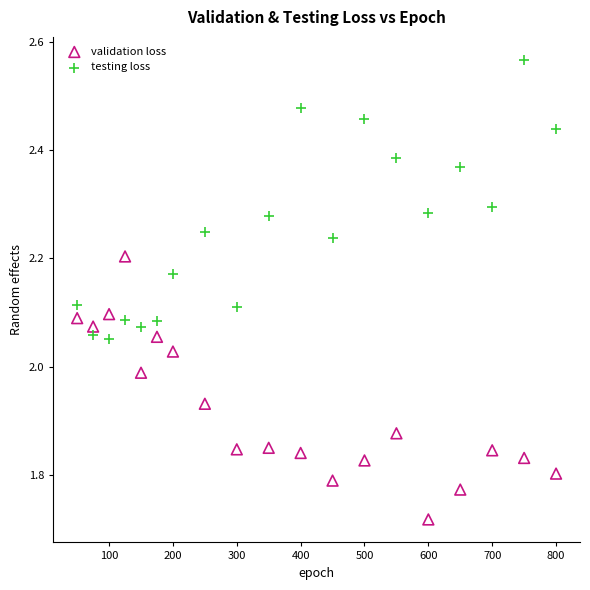

Across all data points, what is the range of Y values (max minus min)?

0.8